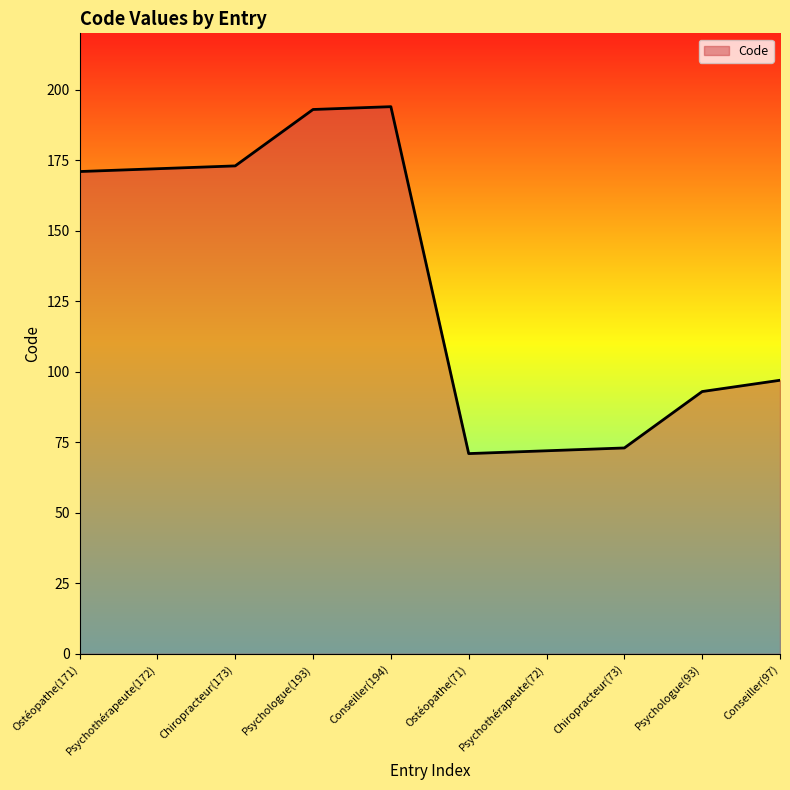

Reading right to left, extract all data points from this chart.

Conseiller(97)=97	Psychologue(93)=93	Chiropracteur(73)=73	Psychothérapeute(72)=72	Ostéopathe(71)=71	Conseiller(194)=194	Psychologue(193)=193	Chiropracteur(173)=173	Psychothérapeute(172)=172	Ostéopathe(171)=171